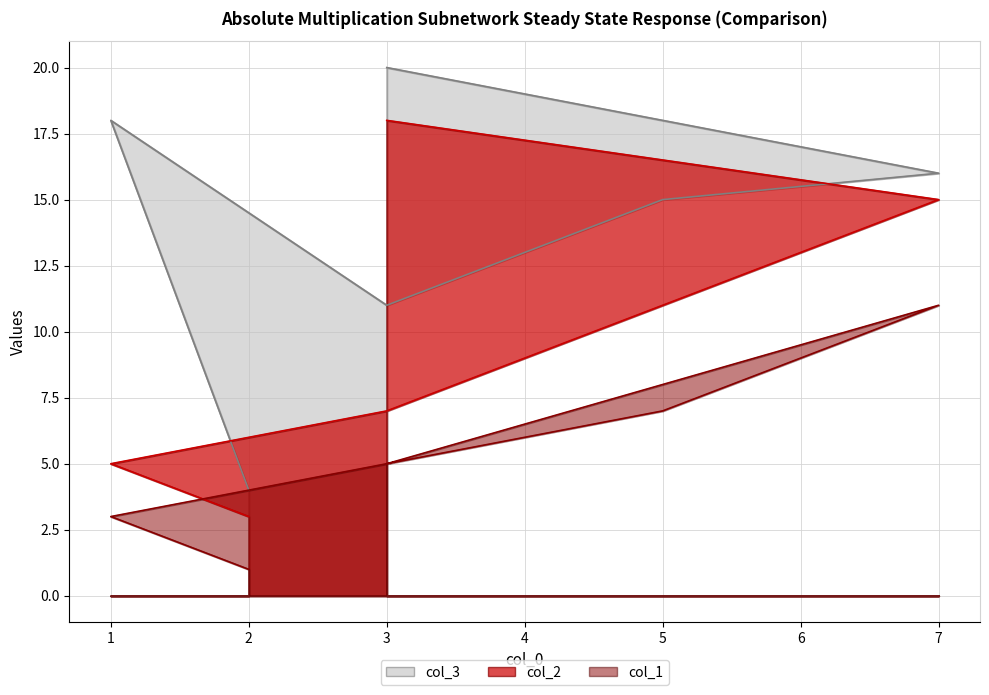

At which label does col_1 reach its peak?

7